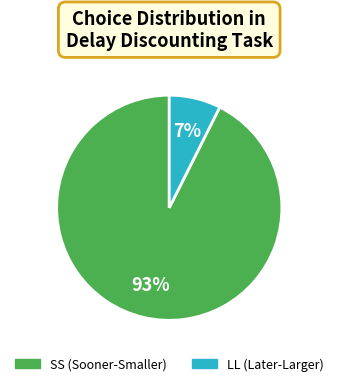

True or false: SS accounts for 99% of the total.

False